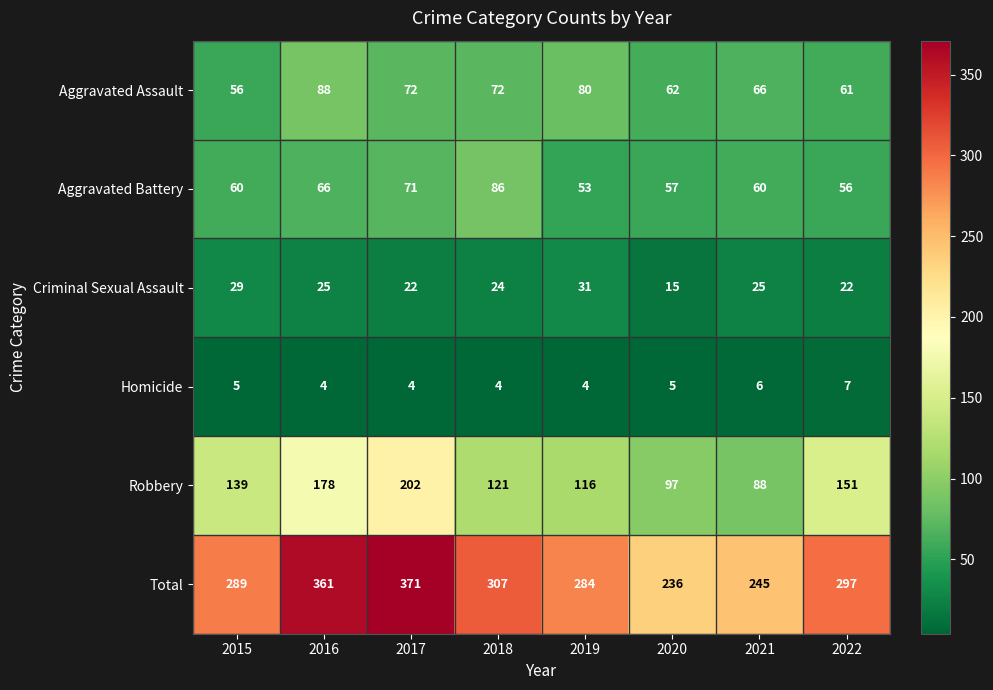

What is the sum of the Aggravated Battery values at 2015 and 2020?

117